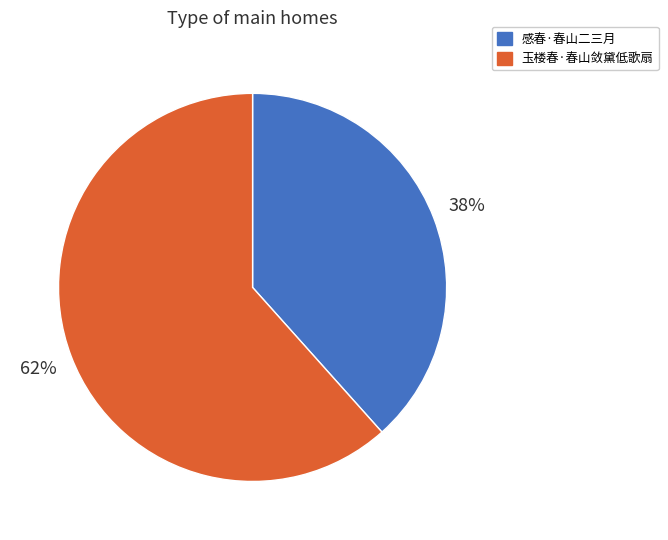

Does 感春·春山二三月 account for over 50% of the chart?

No